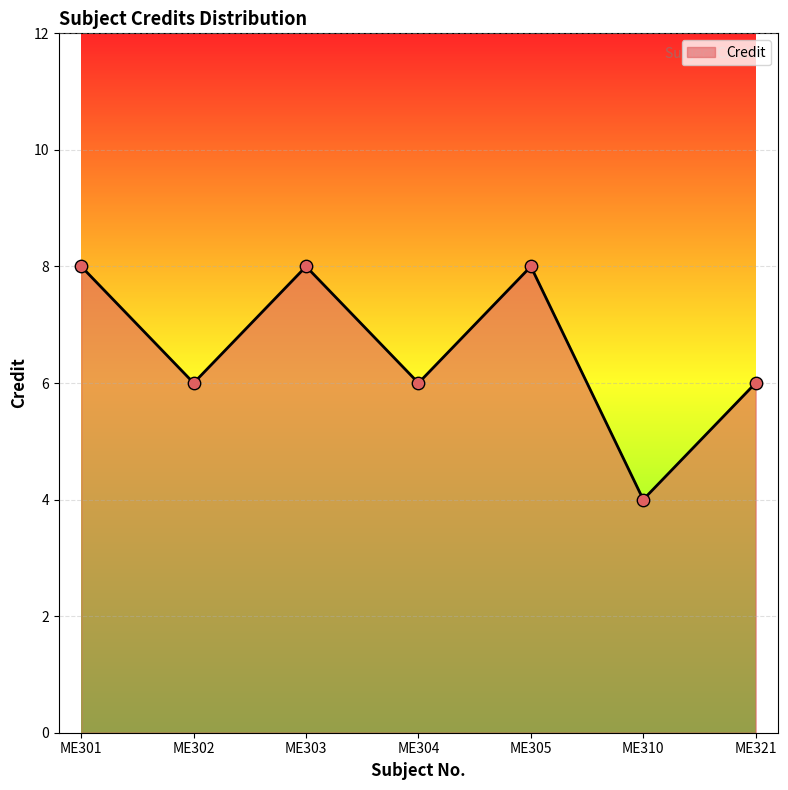

Approximately how many times larger is the value at ME302 compared to ME301?

0.8